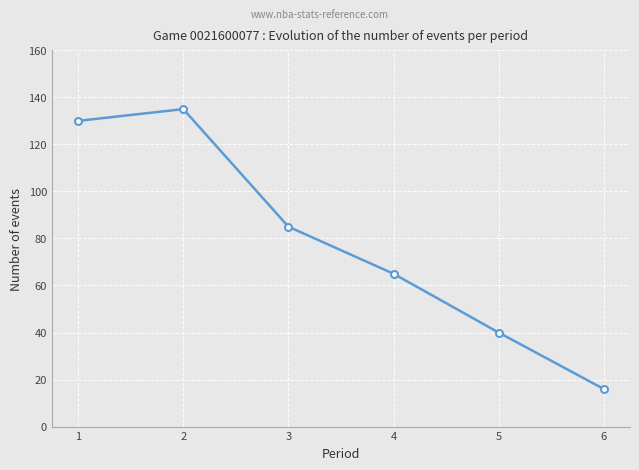

Which label corresponds to the largest value in the chart?

2